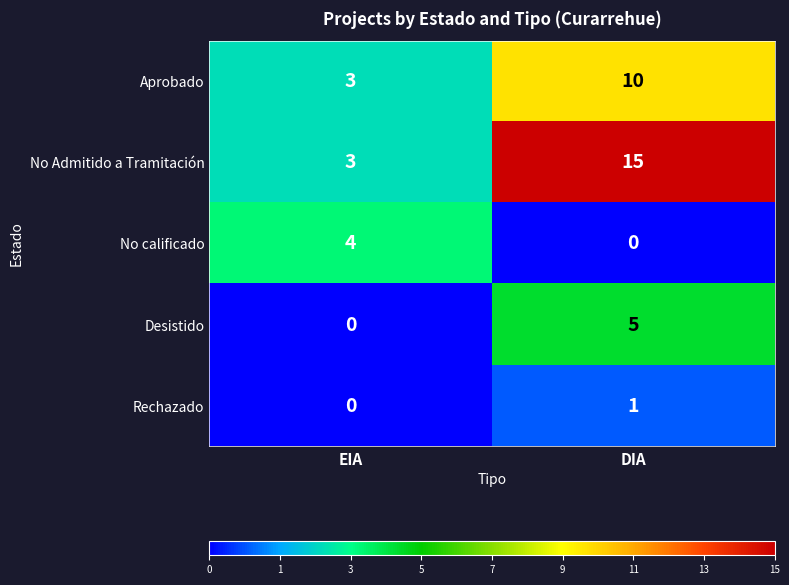

What is the sum of all No Admitido a Tramitación values?

18